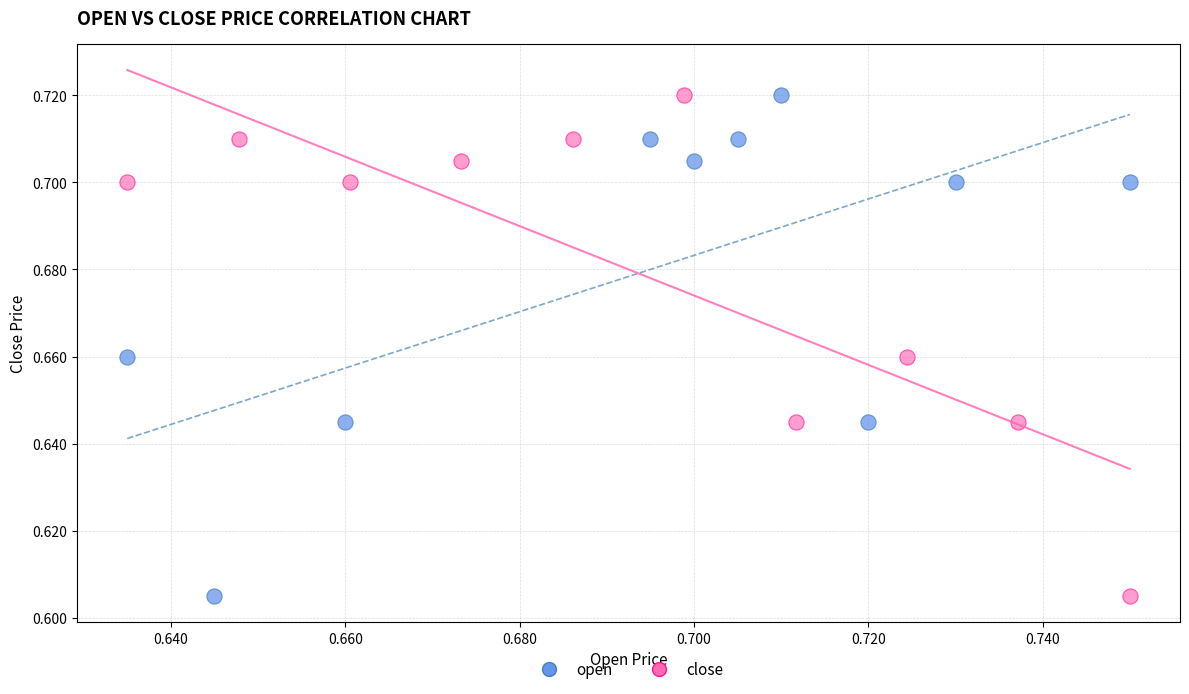

What are all the series names shown in the legend?

open, close